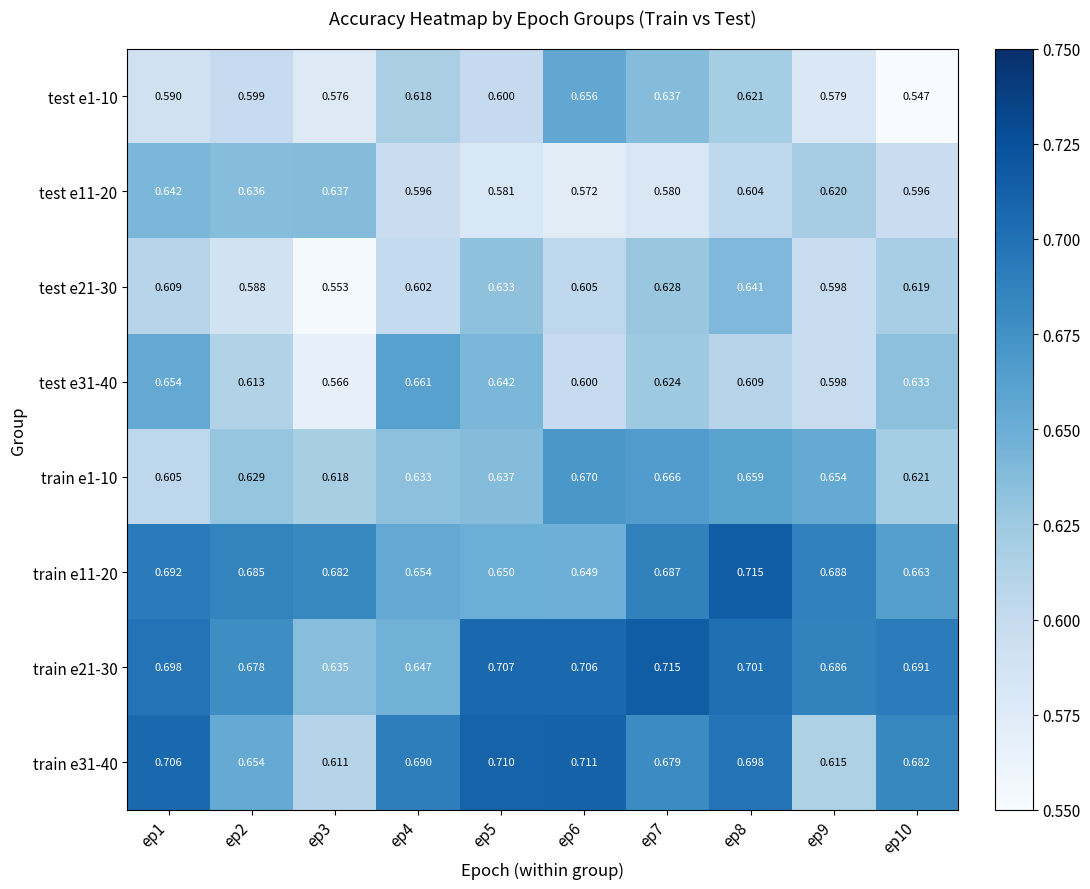

Between ep1 and ep2, which series saw the biggest shift?

train e31-40